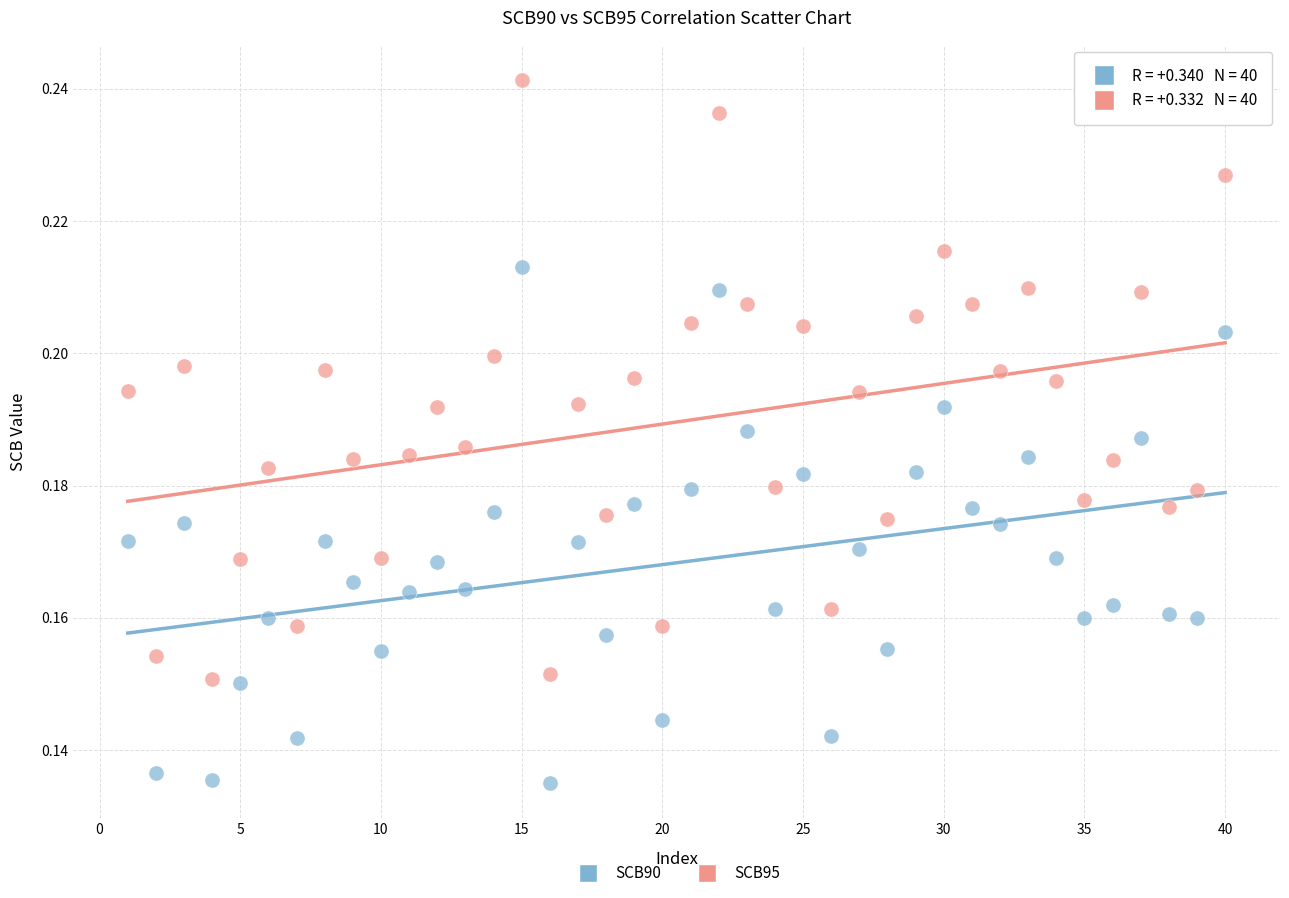

What are all the series names shown in the legend?

SCB90, SCB95